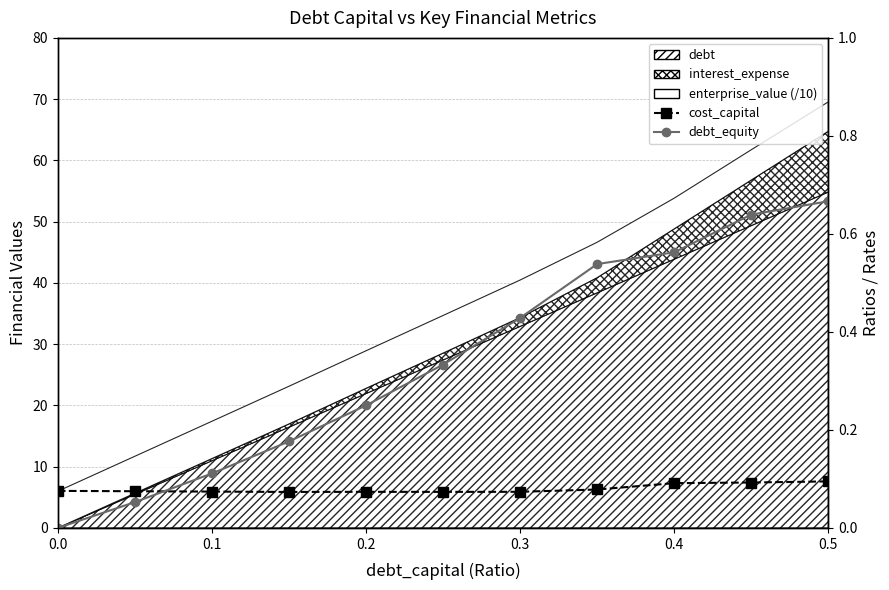

Reading left to right, extract all data points from this chart.

cost_capital: 0.1	0.1	0.1	0.1	0.1	0.1	0.1	0.1	0.1	0.1	0.1
debt_equity: 0.0	0.1	0.1	0.2	0.2	0.3	0.4	0.5	0.6	0.6	0.7